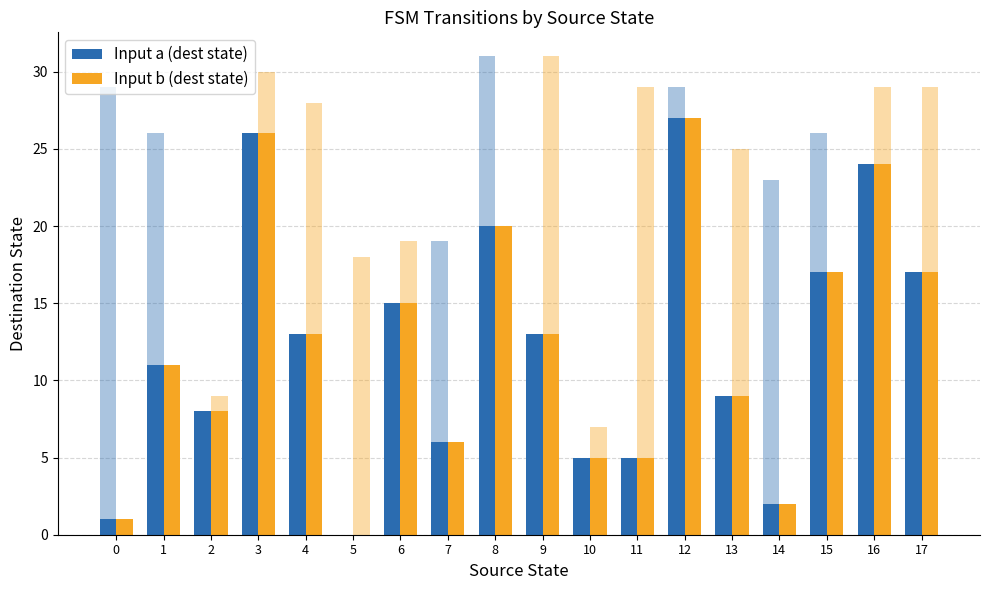

The Input b (dest state) series shows 27 at 12. True or false?

True